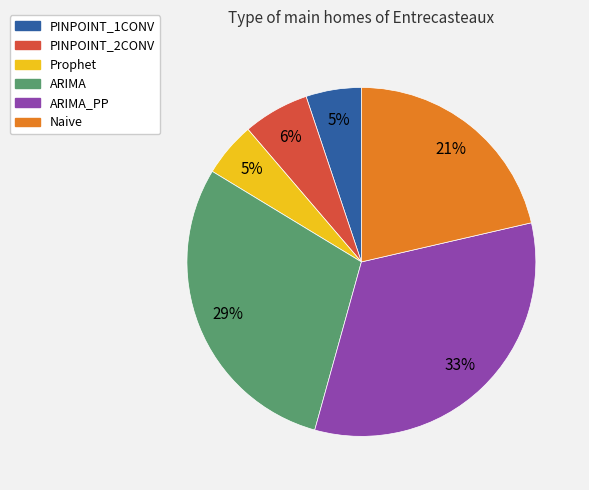

To the nearest percent, what is the difference between the PINPOINT_2CONV and Naive slice percentages?

15%